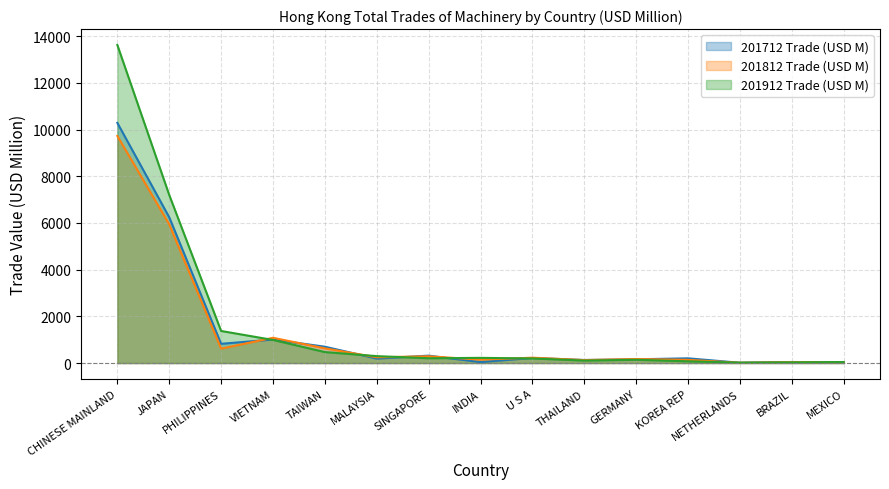

How many lines are shown in the chart?

3